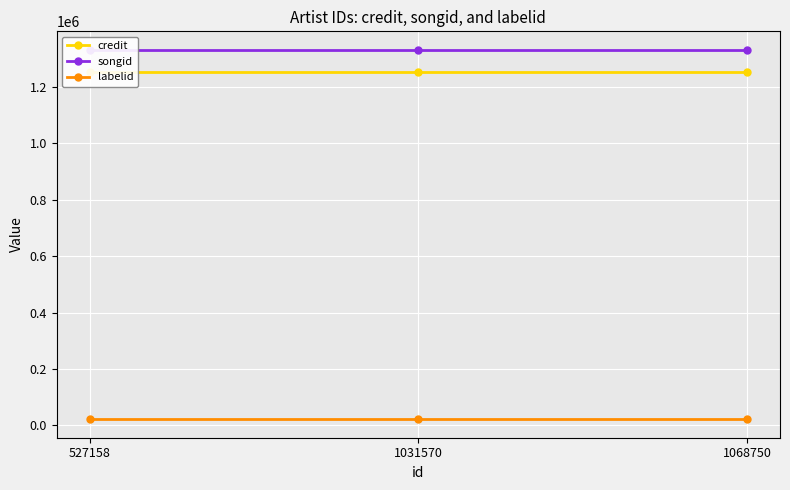

List the series in order of their peak value, highest first.

songid, credit, labelid